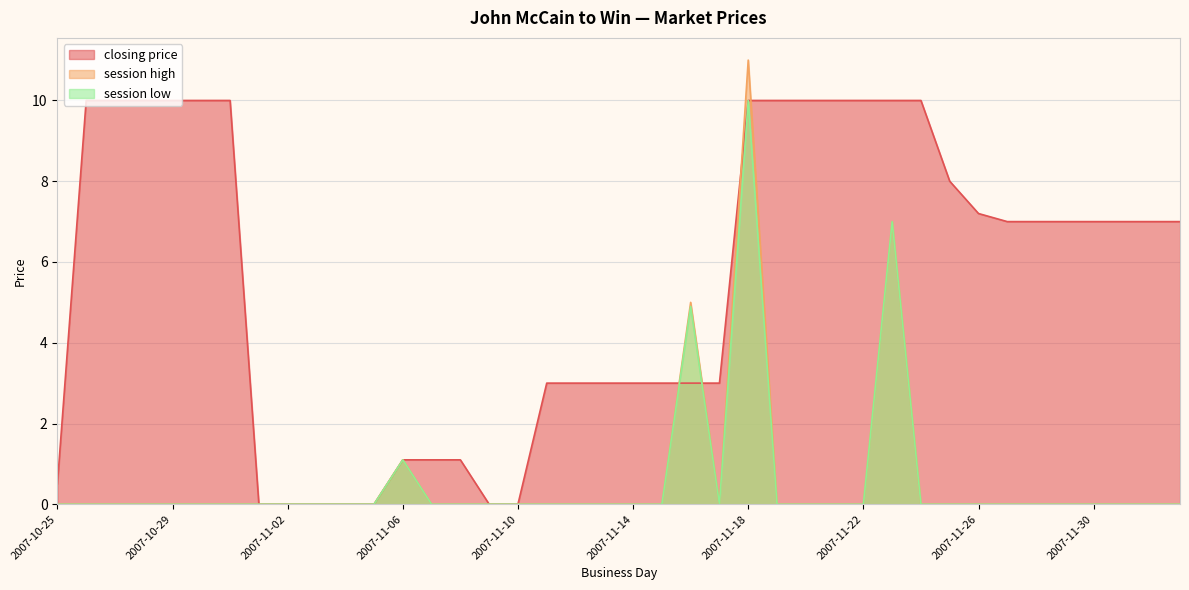

How many positive values does the session low series have?

4